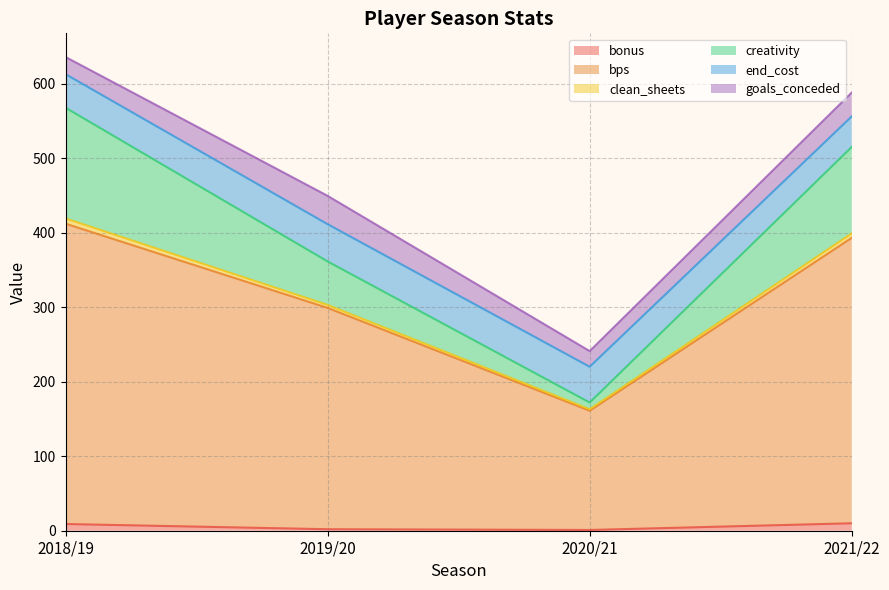

What is the total value across all series at 2020/21?

241.0